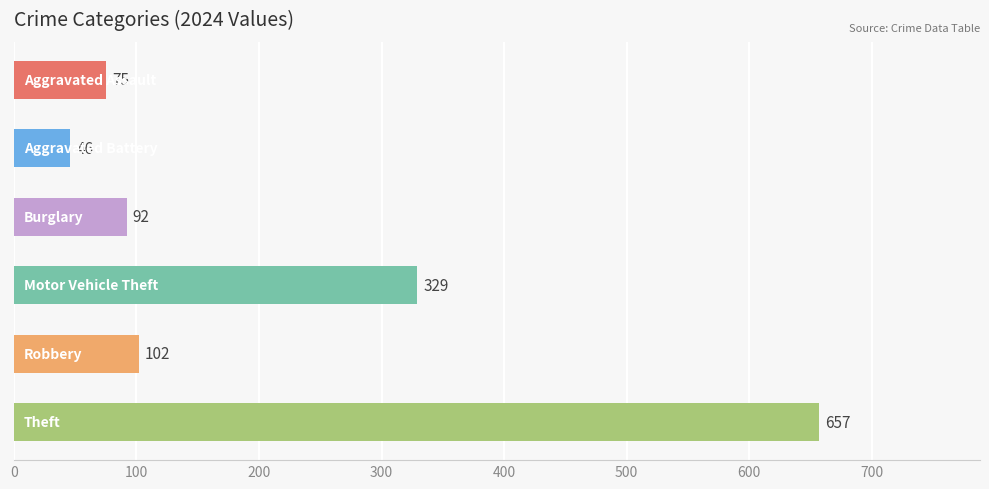

What is the maximum value shown in the chart?

657